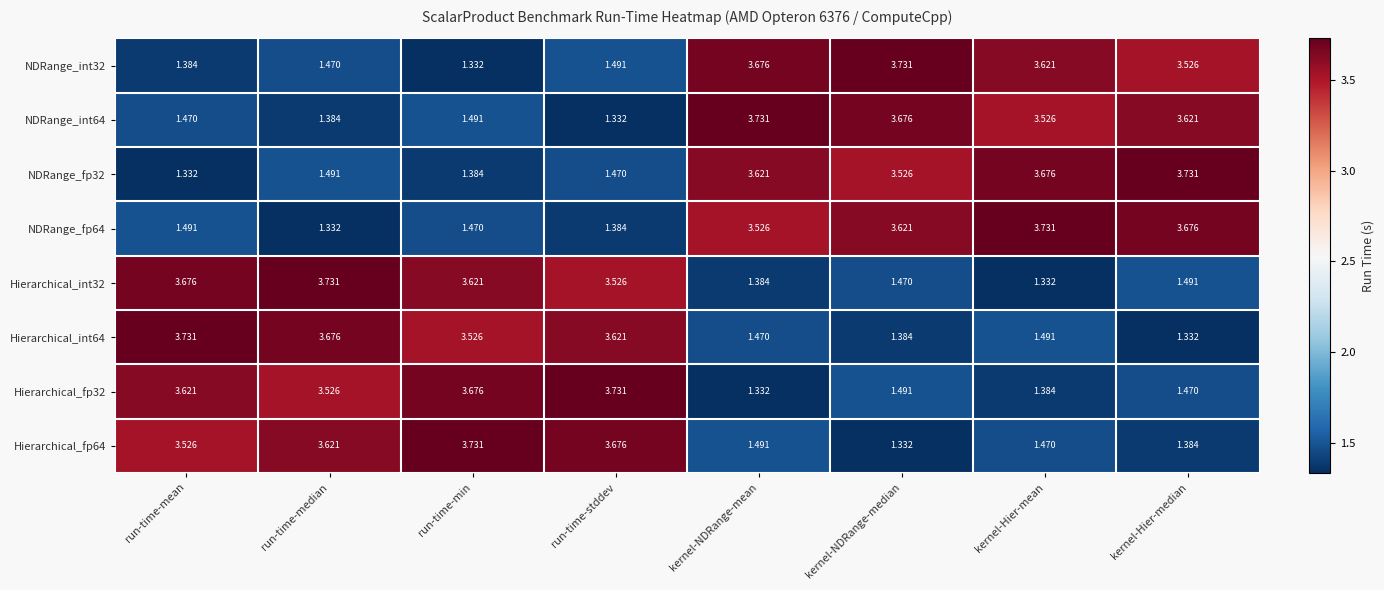

Count the number of categories in the chart.

8